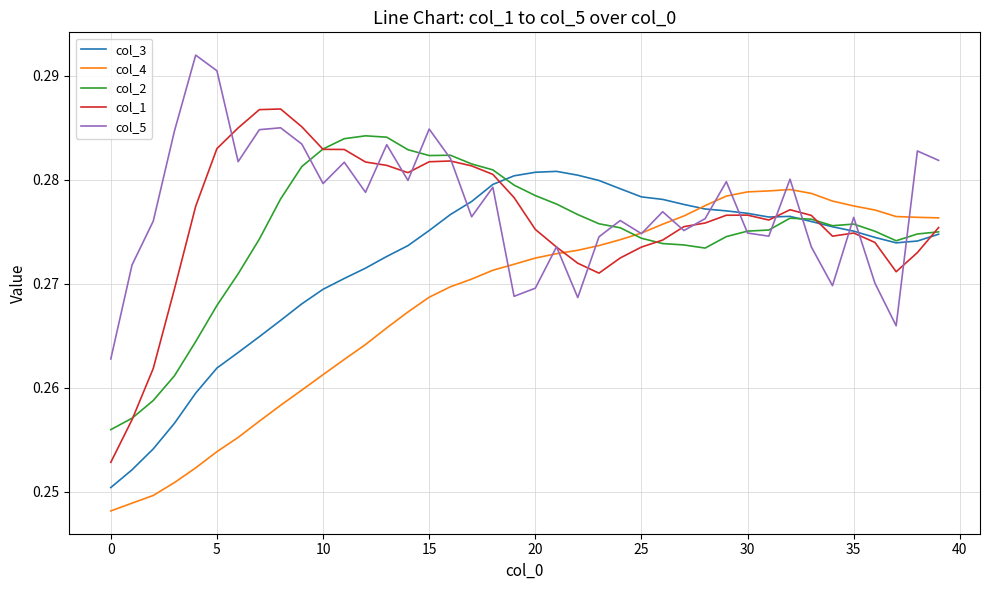

True or false: col_4 and col_1 cross at least once.

True